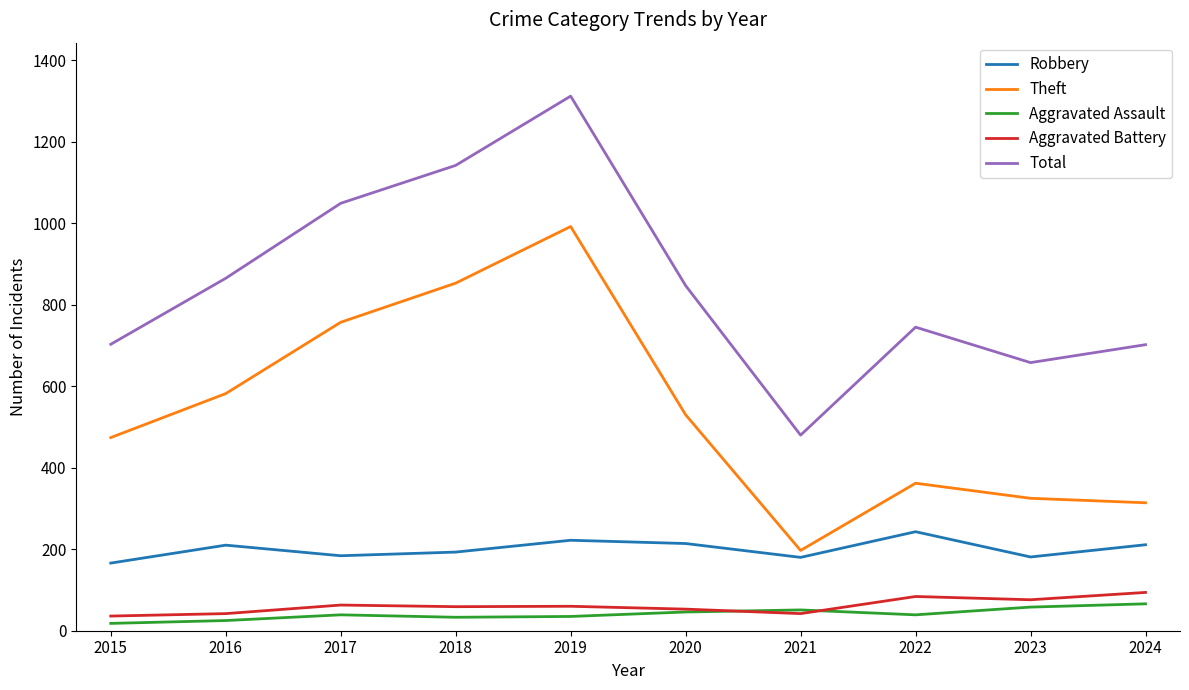

At how many categories does at least one series exceed 945?

3